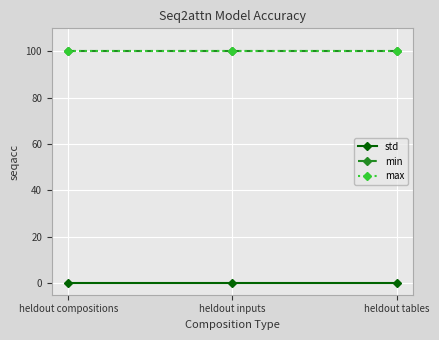

How many lines are shown in the chart?

3